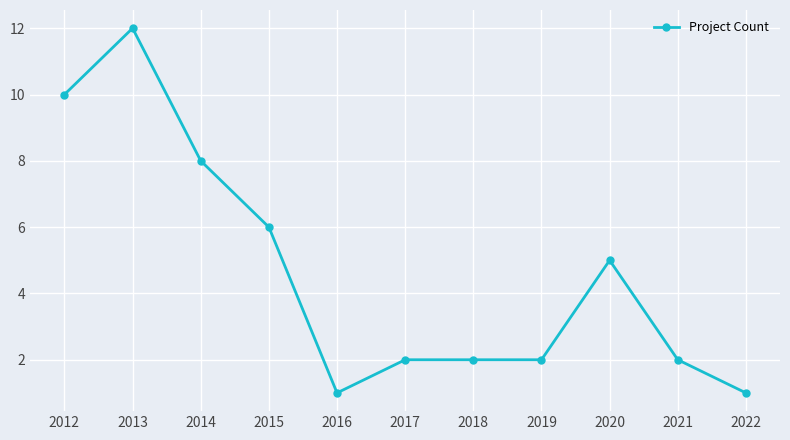

At which label is the value closest to 6?

2015